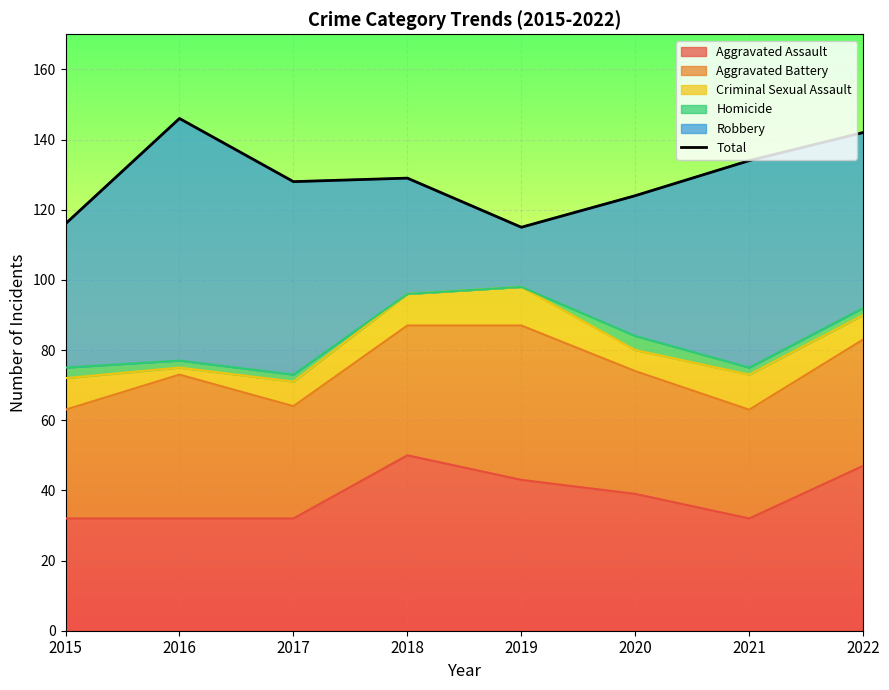

True or false: the data has more than 1 interior local peaks.

True